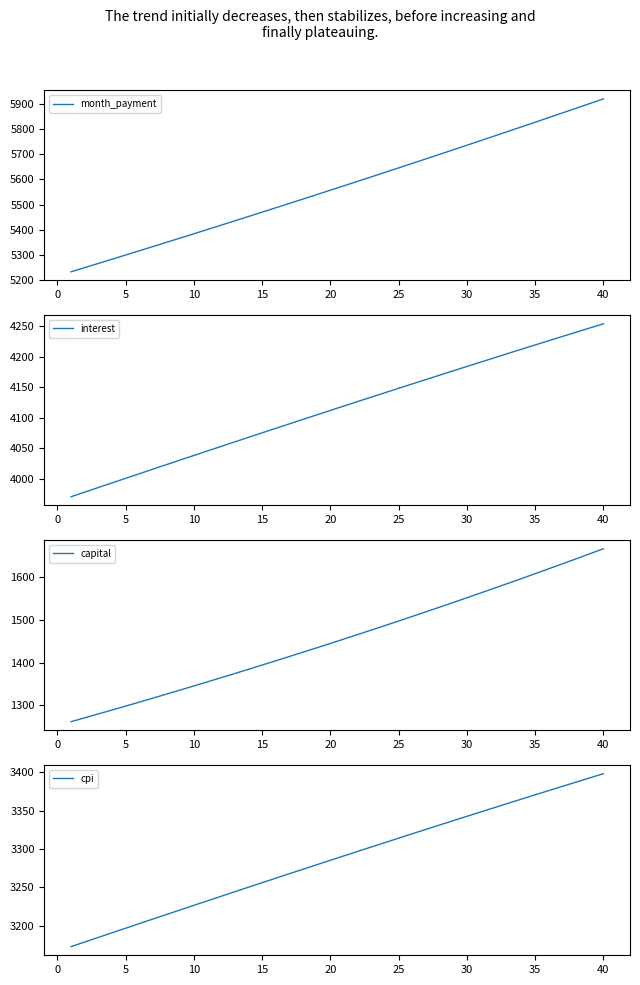

True or false: cpi and interest intersect in this chart.

False